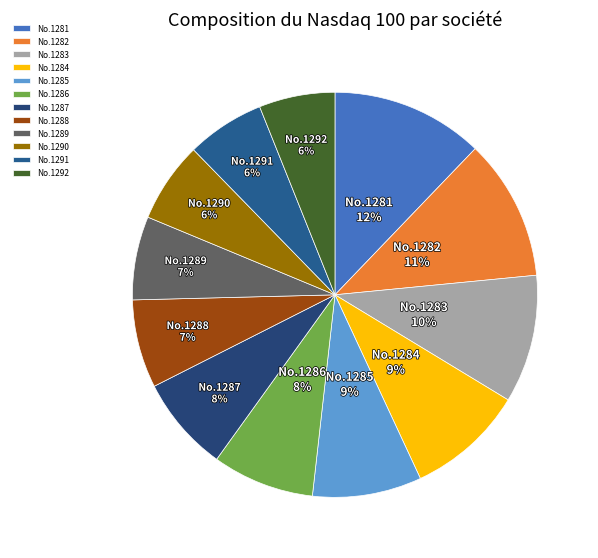

Does any single category account for the majority?

No